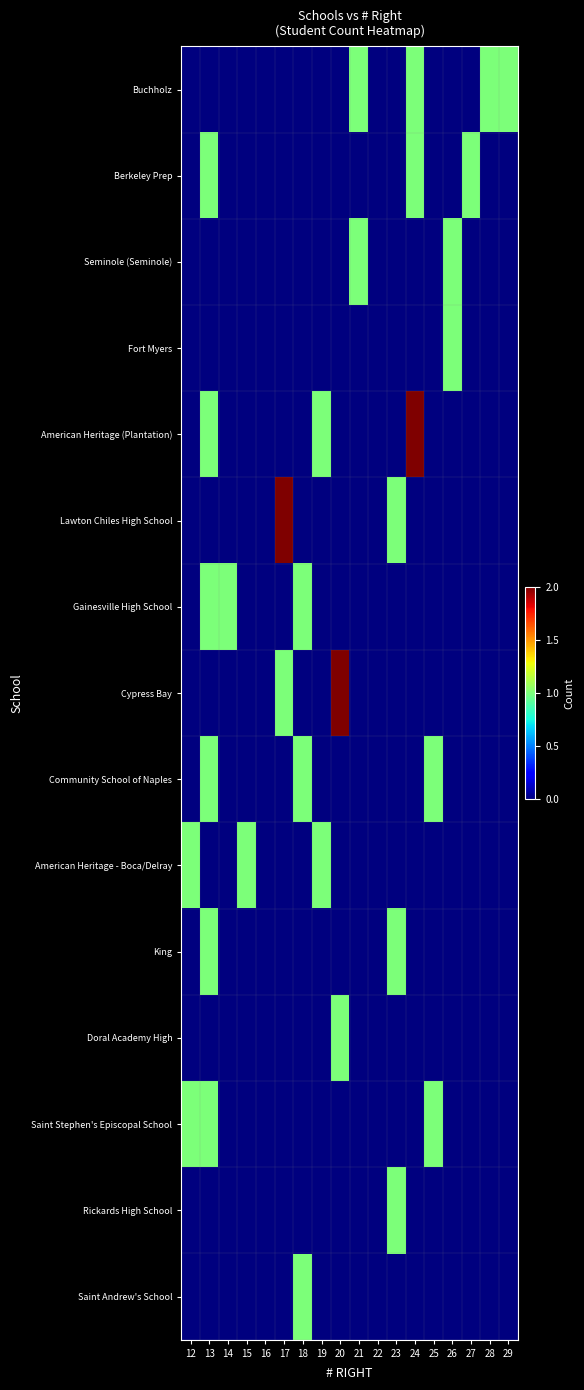

Which has a higher value, 26 or 15?

26